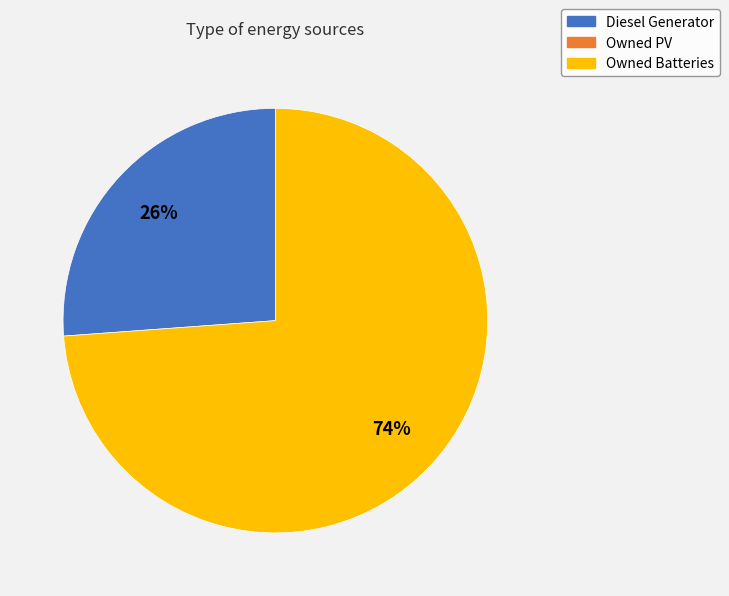

Is there any slice that represents more than half of the pie?

Yes